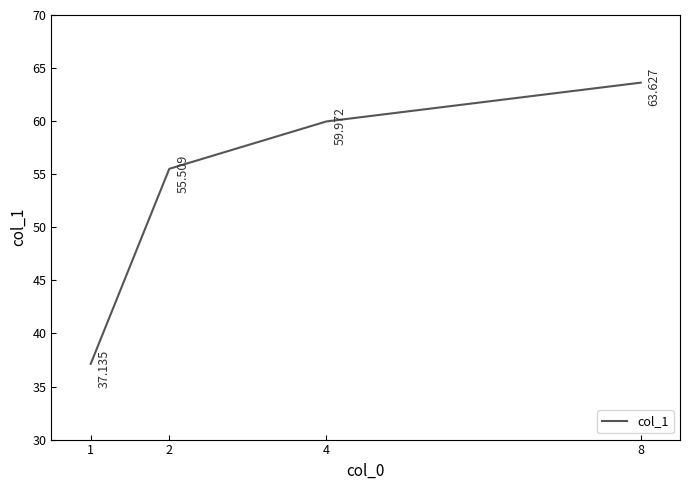

What is the change in value from 4 to 8?

+3.7